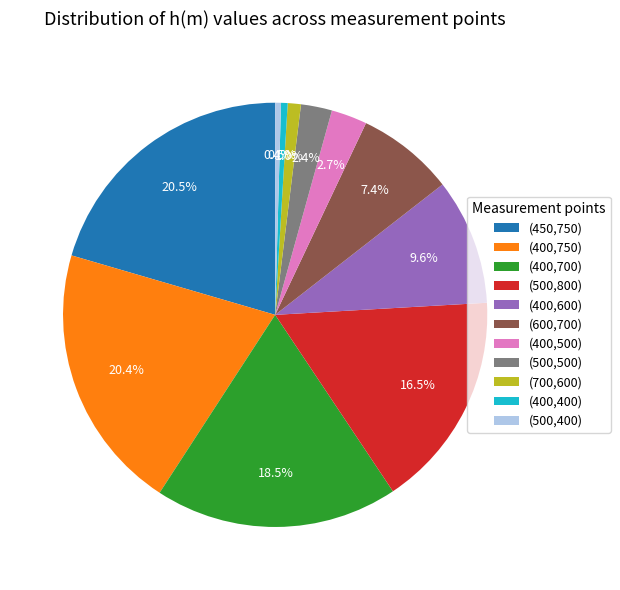

Is (500,400) the majority of the pie?

No